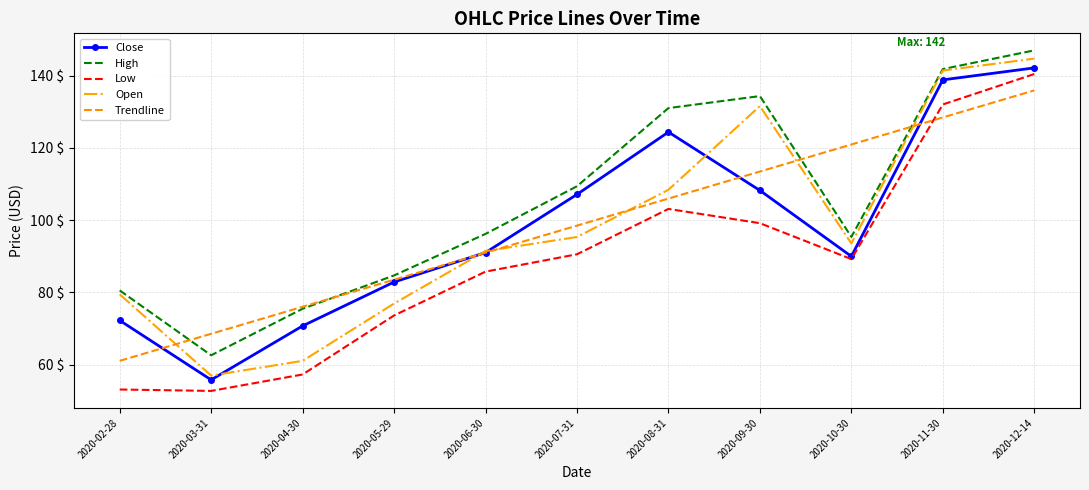

At which label does Trendline reach its minimum?

2020-02-28